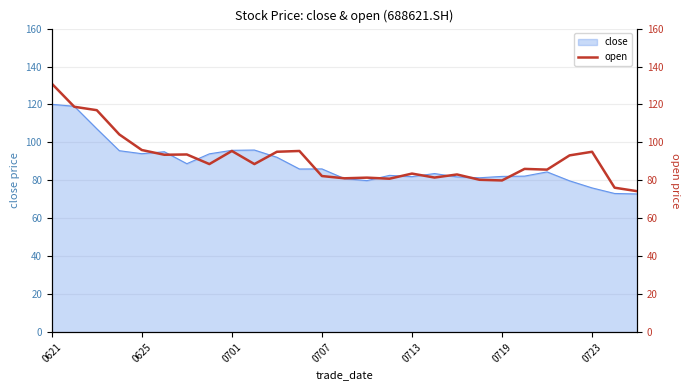

What is the maximum value for close?

120.1